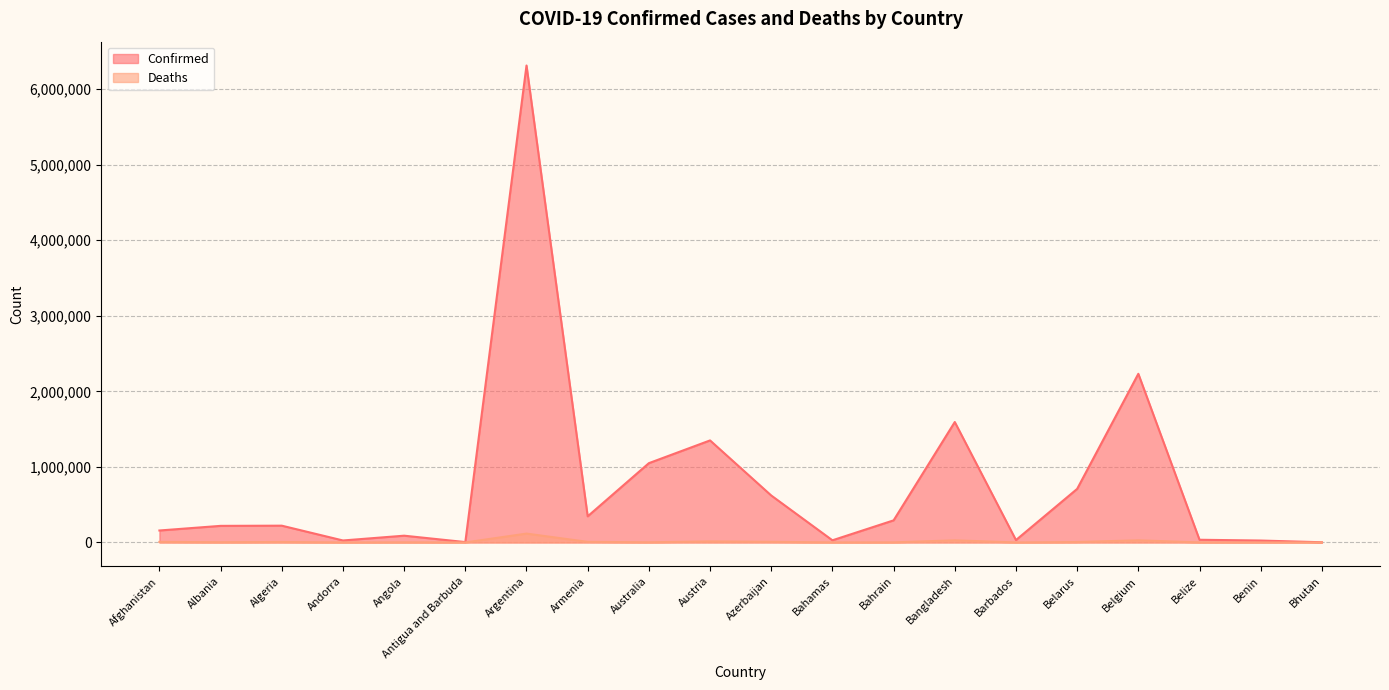

How many values in the Confirmed series exceed 222157?

9